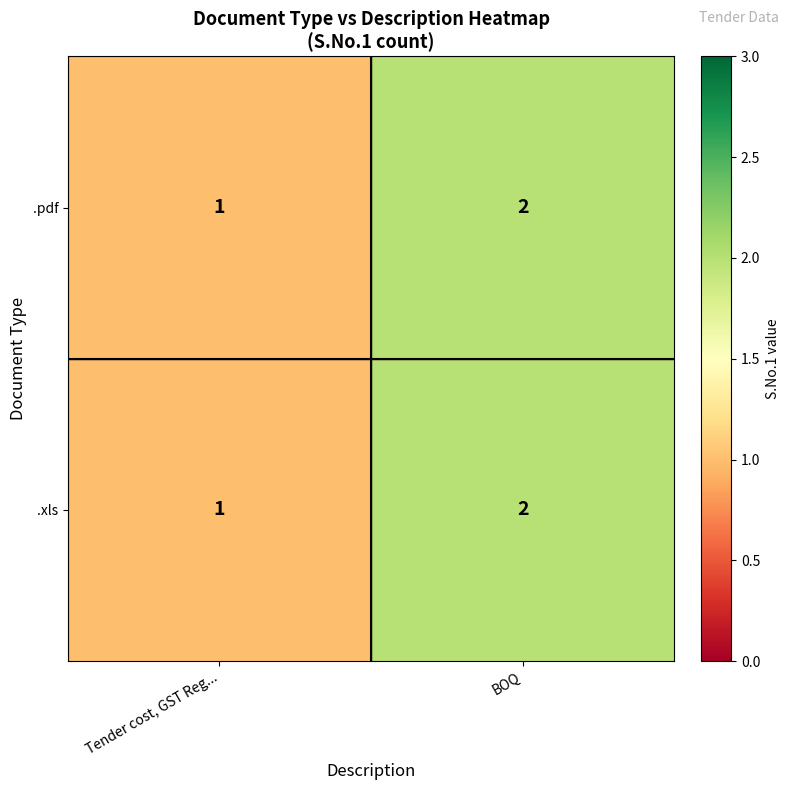

List the labels in order of .xls value, largest first.

BOQ, Tender cost, GST Reg...